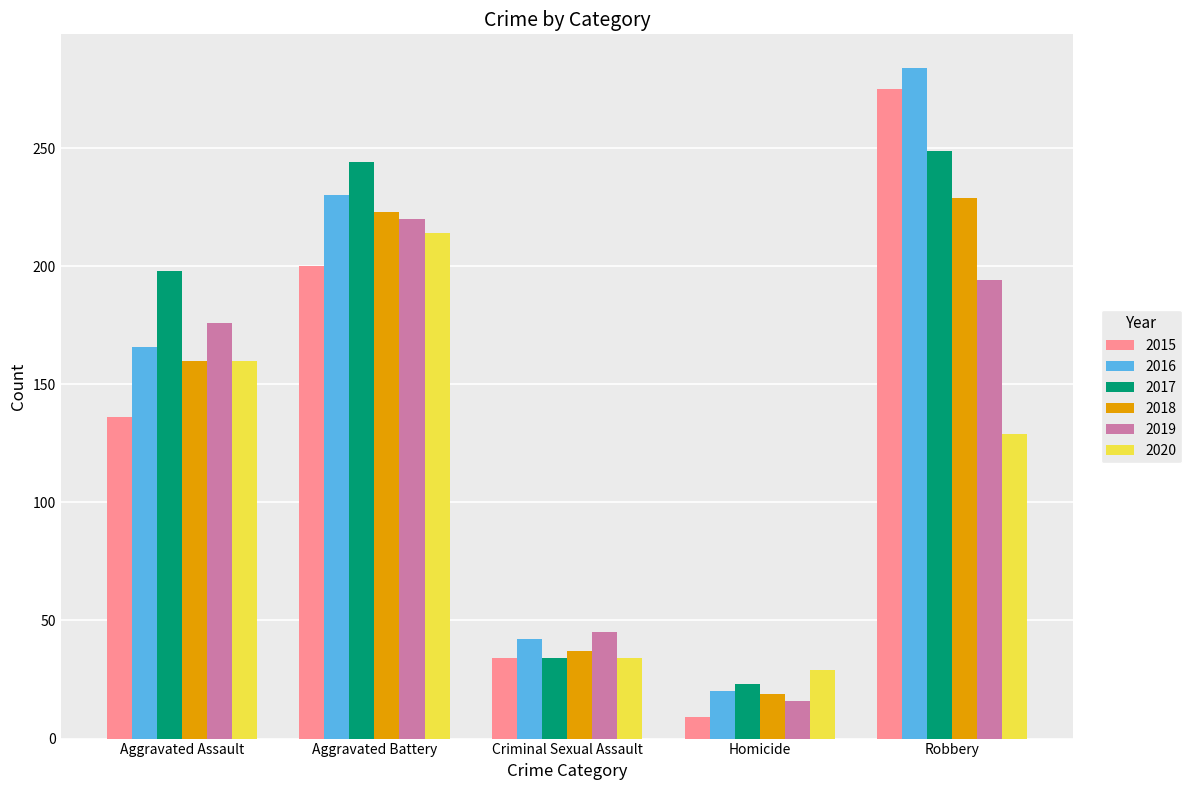

How many data points in 2017 are less than 198?

2